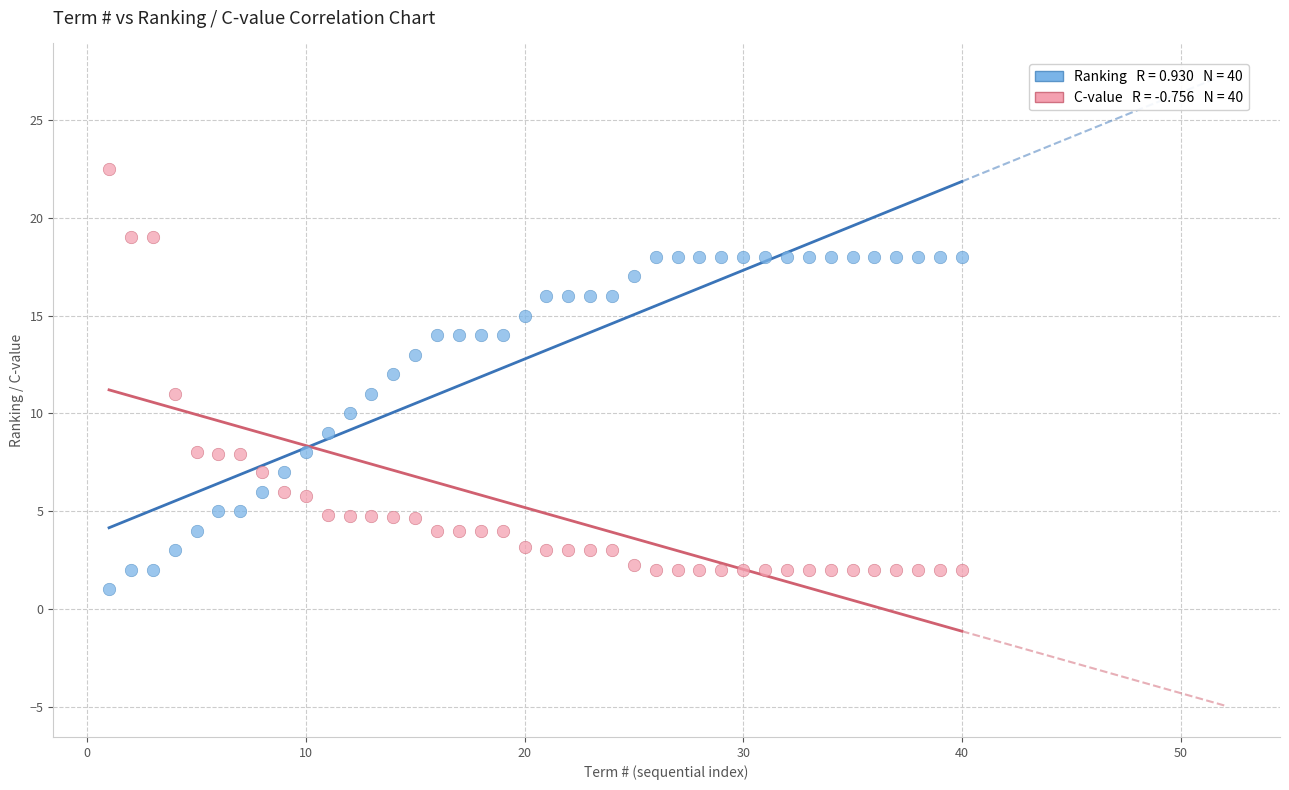

Across all data points, what is the range of X values (max minus min)?

39.0